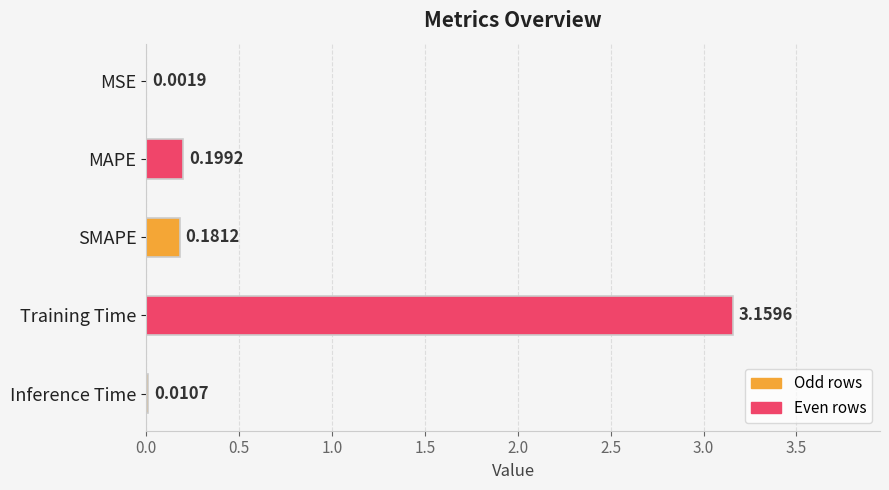

Between Inference Time and Training Time, which is larger?

Training Time